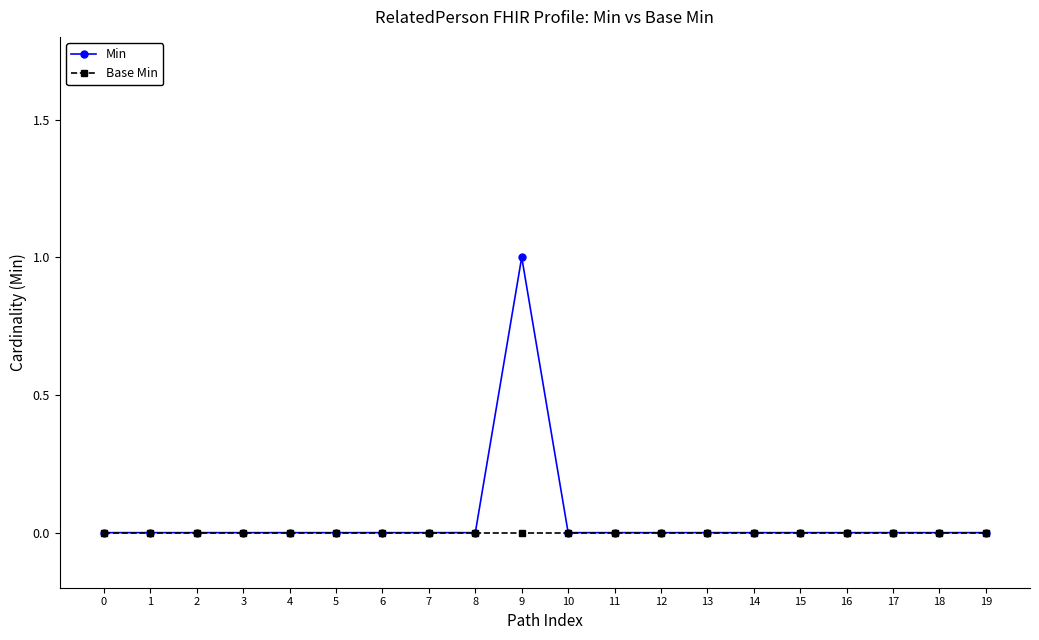

Count the Min values in the range 0 to 1.

20